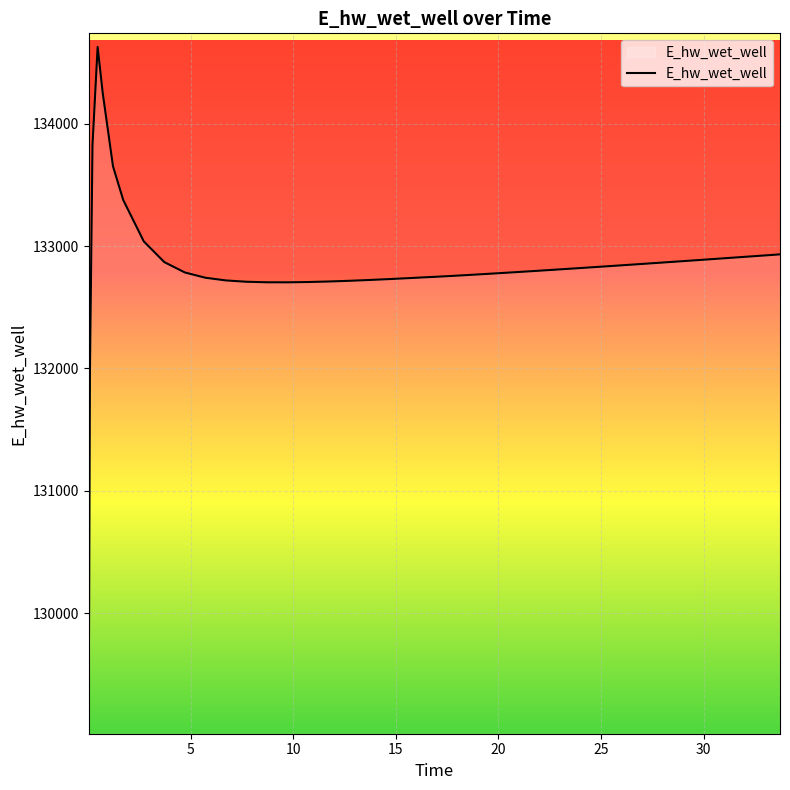

What is the maximum value shown in the chart?

134628.0